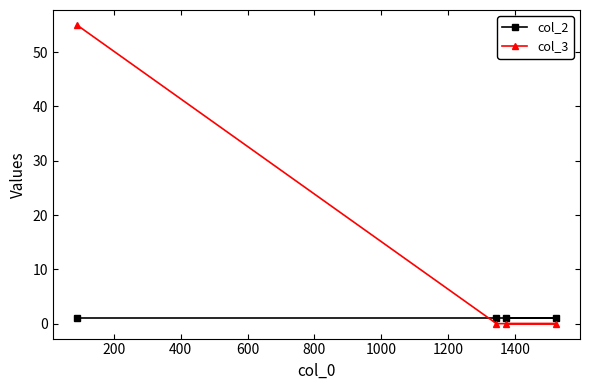

Rank the series by their maximum value, from lowest to highest.

col_2, col_3